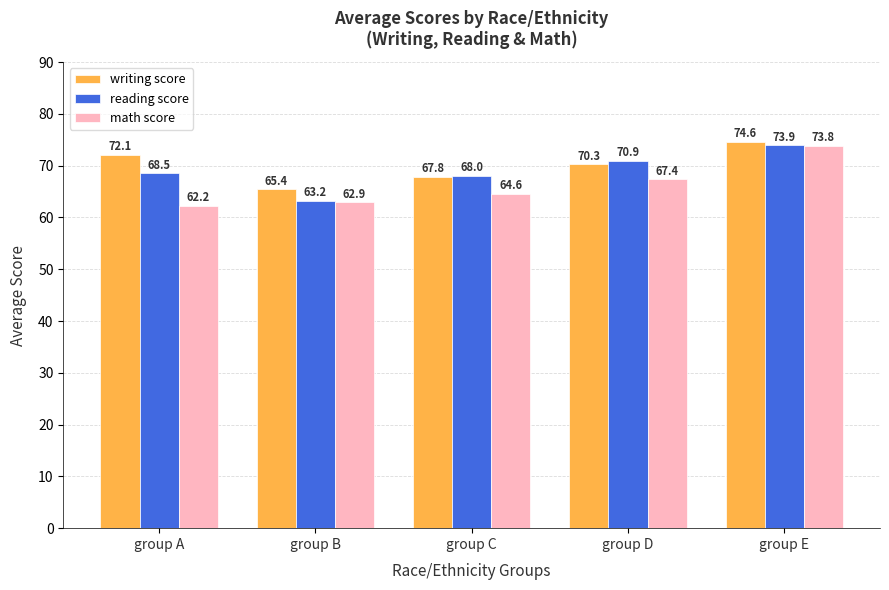

What are all the series names shown in the legend?

writing score, reading score, math score